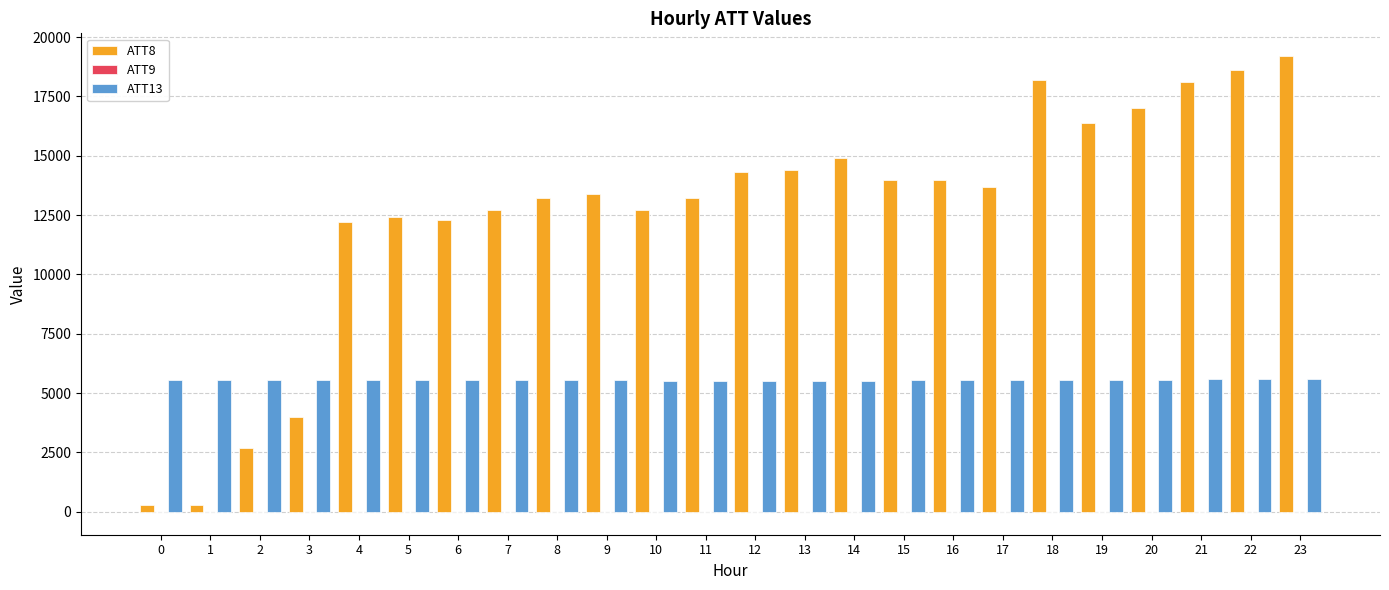

Between 5 and 20, which series saw the biggest shift?

ATT8